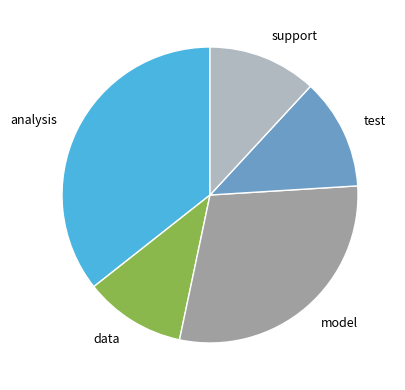

Which slice is the smallest?

data